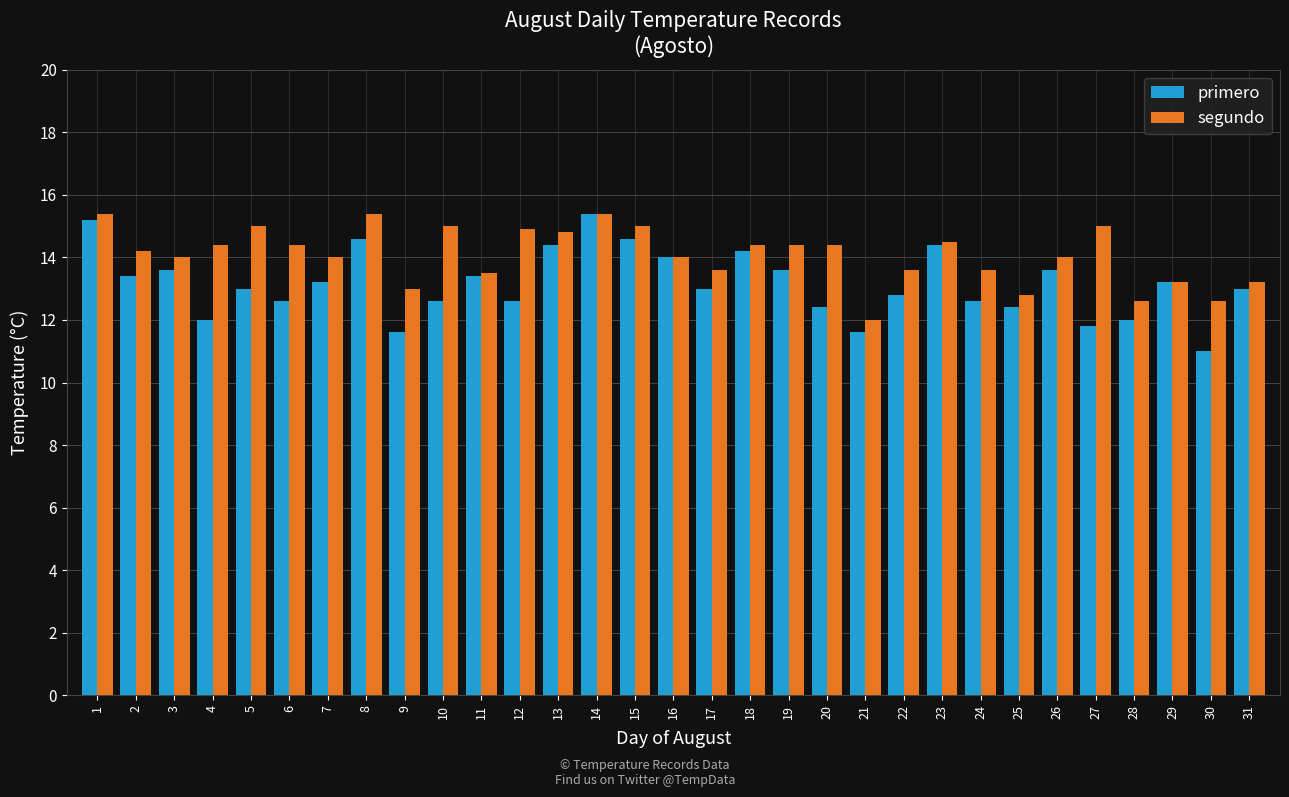

What is the minimum value shown in the chart?

11.0